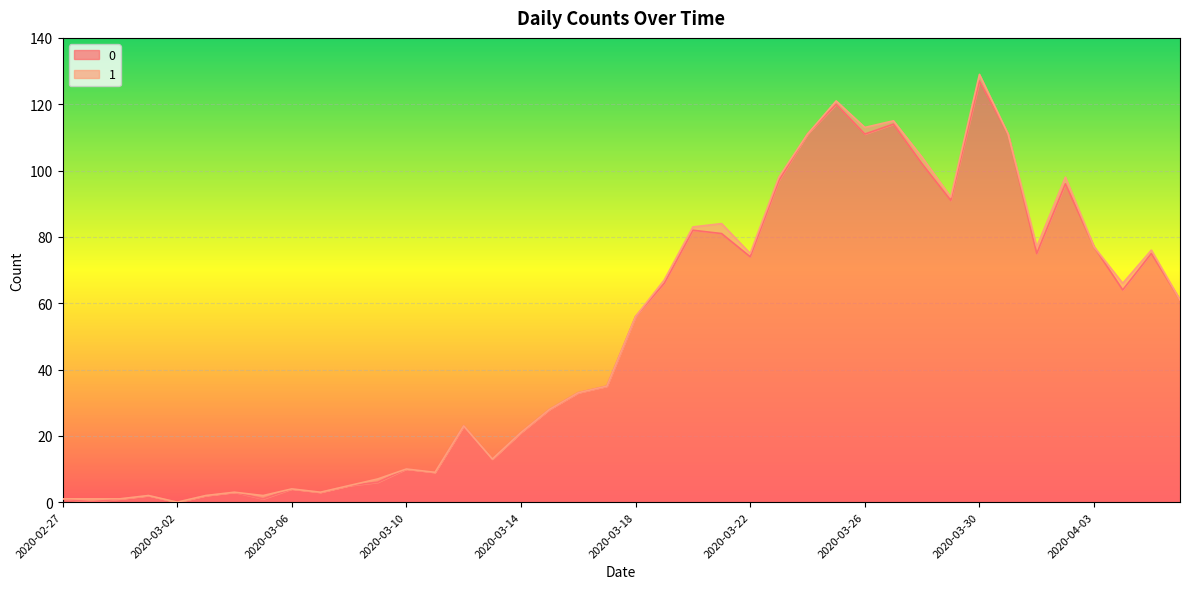

What position from the right is 2020-04-06?

1